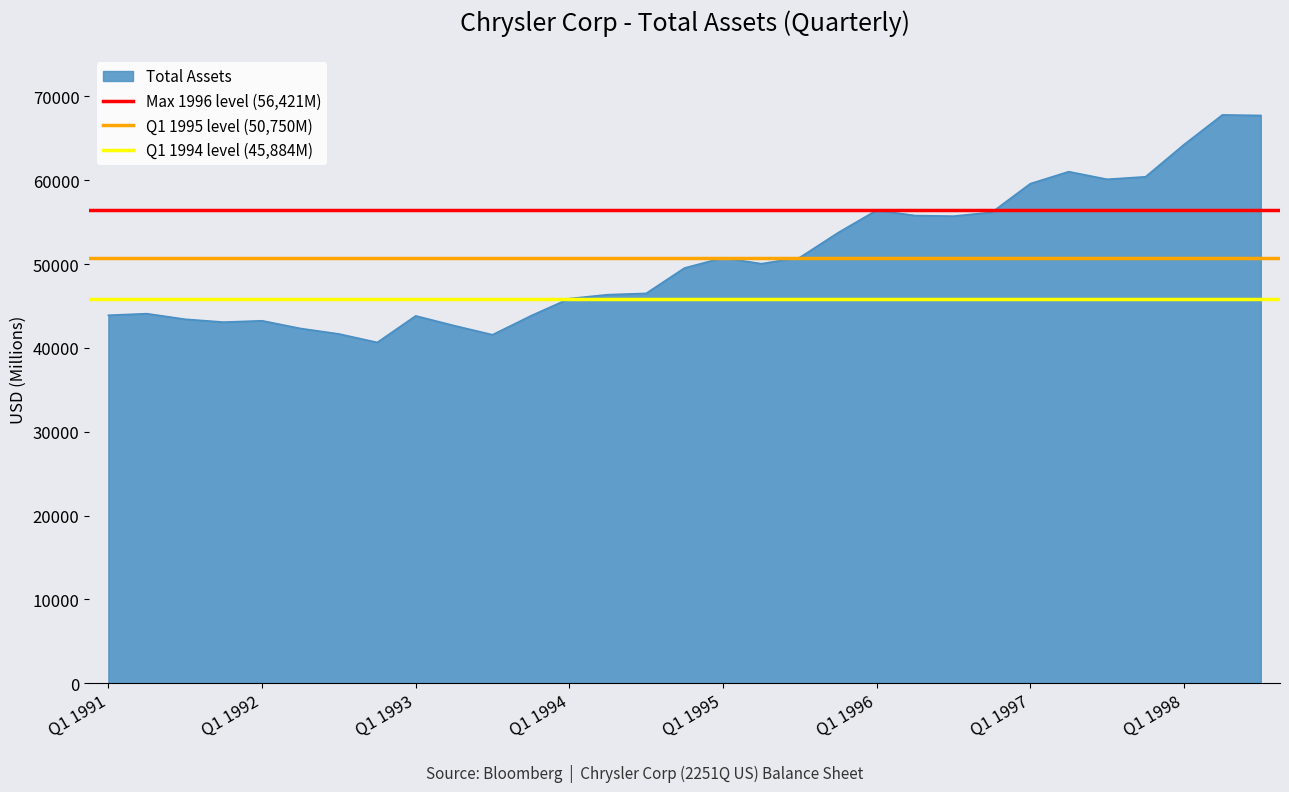

What is the lowest value of the Total Assets series?

40653